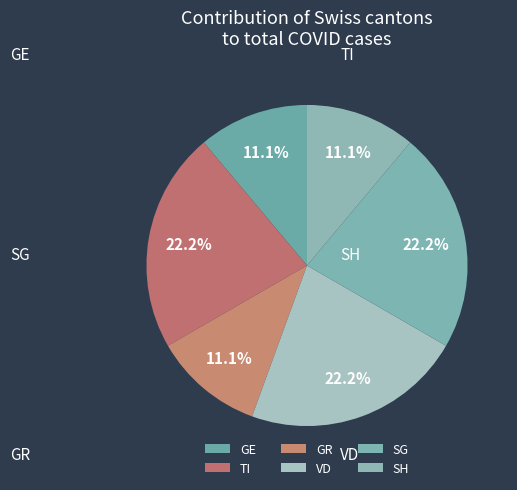

Is there any slice that represents more than half of the pie?

No